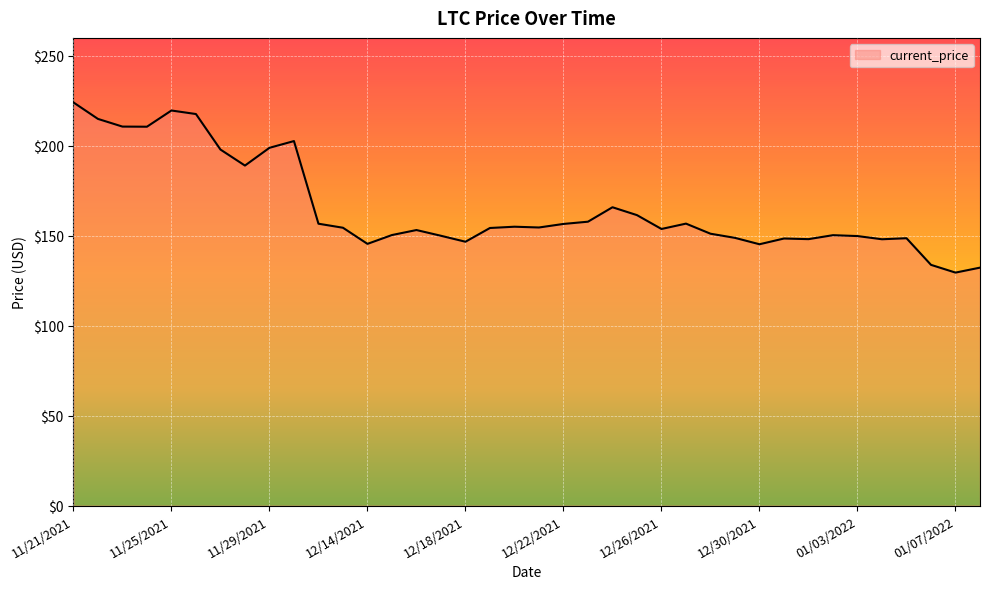

What is the maximum value shown in the chart?

224.1